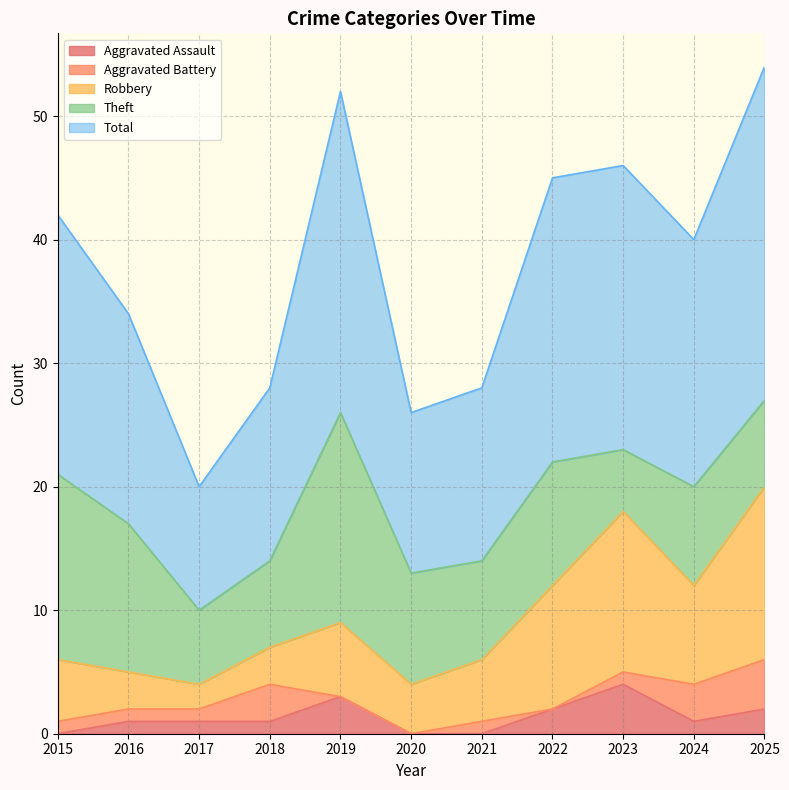

The value of Theft at 2023 is 5. True or false?

True